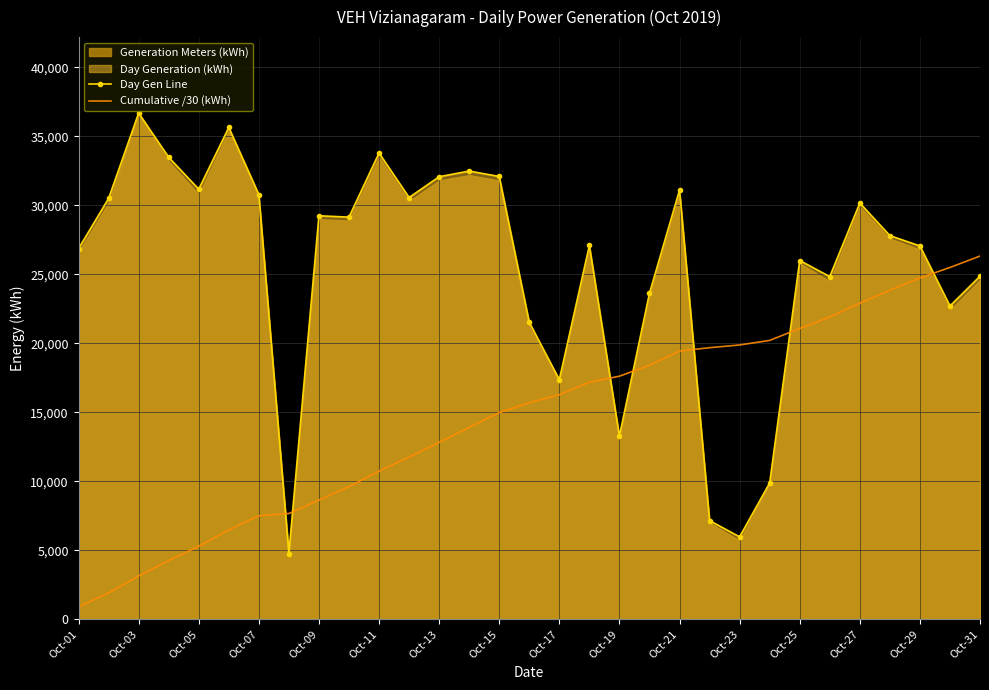

Reading right to left, extract all data points from this chart.

Day Gen Line: 24865.0	22708.0	27061.0	27807.0	30166.0	24837.0	26004.0	9878.0	5973.0	7152.0	31109.0	23630.0	13284.0	27096.0	17366.0	21520.0	32095.0	32487.0	32077.0	30570.0	33795.0	29150.0	29246.0	4766.0	30786.0	35649.0	31173.0	33485.0	36693.0	30499.0	26868.0
Cumulative /30 (kWh): 26326.5	25497.7	24740.7	23838.7	22911.8	21906.3	21078.4	20211.6	19882.3	19683.2	19444.8	18407.8	17620.2	17177.4	16274.2	15695.3	14978.0	13908.1	12825.2	11756.0	10737.0	9610.5	8638.8	7664.0	7505.1	6478.9	5290.6	4251.5	3135.3	1912.2	895.6